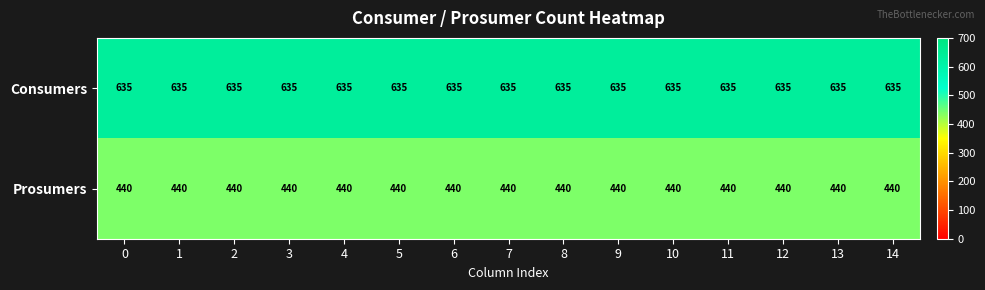

What is the lowest value of the Prosumers series?

440